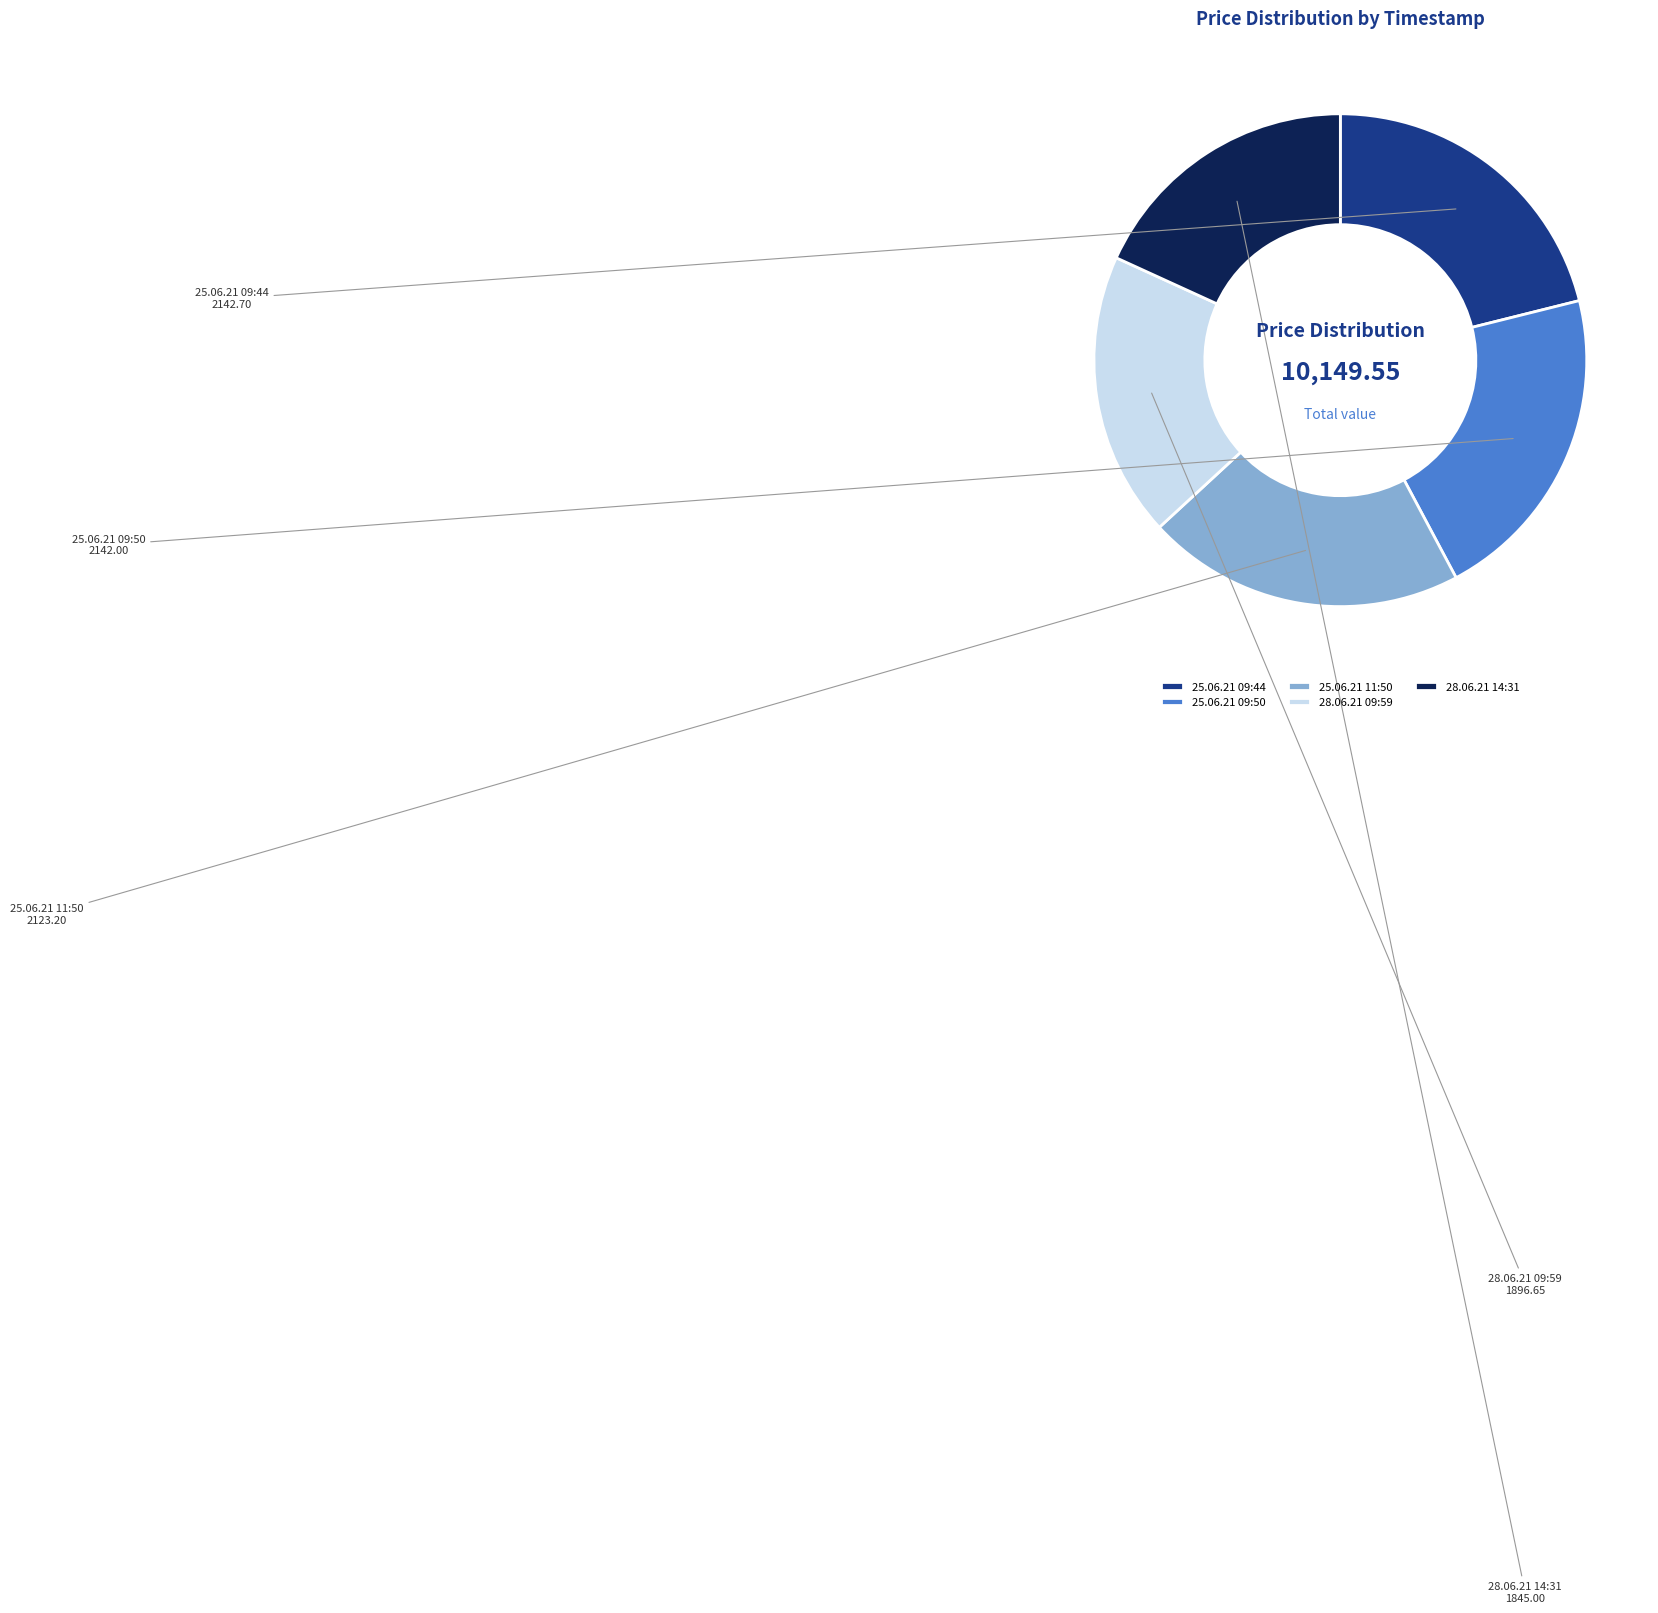

Is the sum of 28.06.21 09:59 and 25.06.21 09:50 greater than half?

No